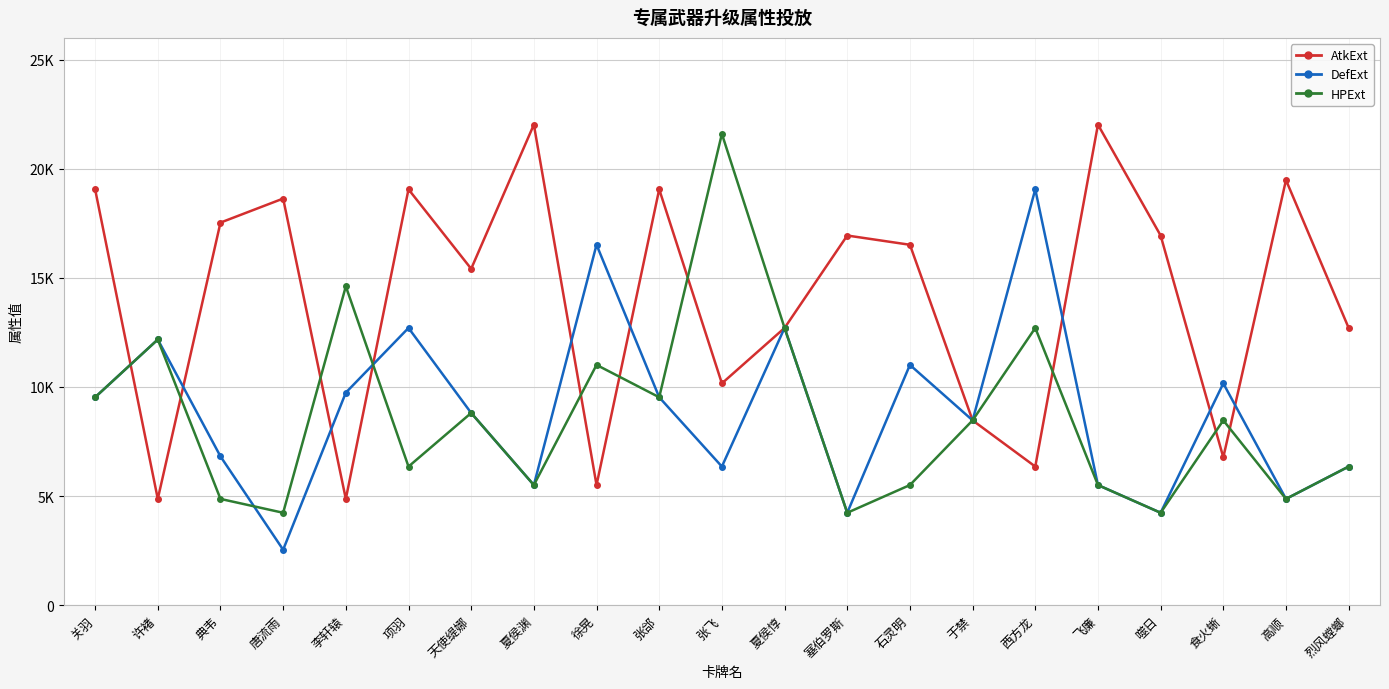

At which category does AtkExt reach its first local peak?

唐流雨